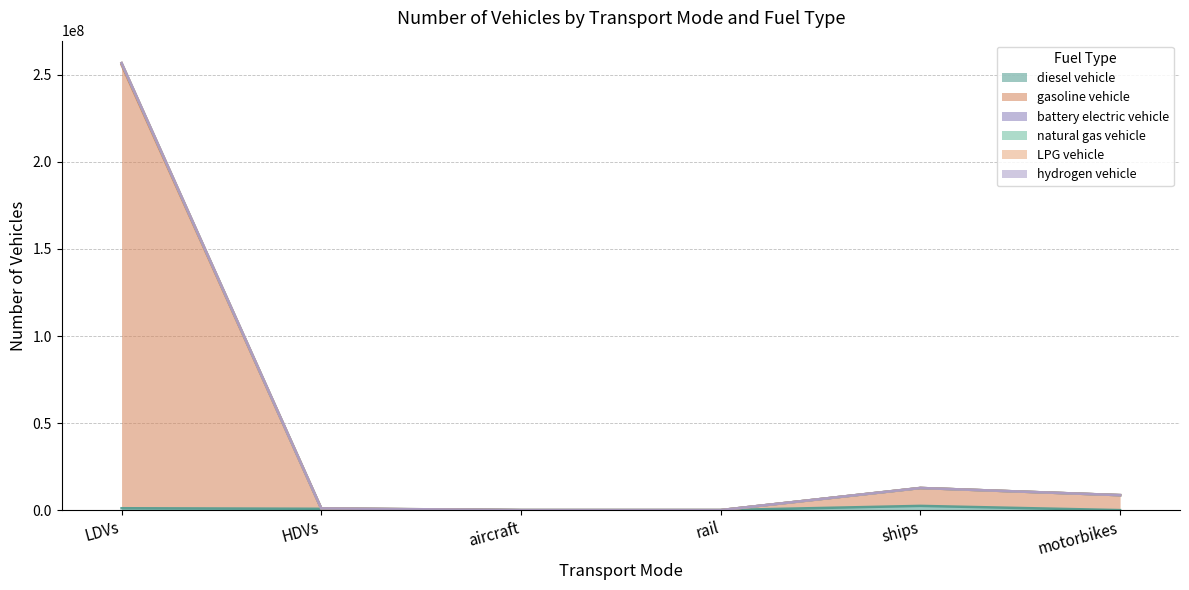

In gasoline vehicle, how many points are lower than both neighbors (excluding endpoints)?

1